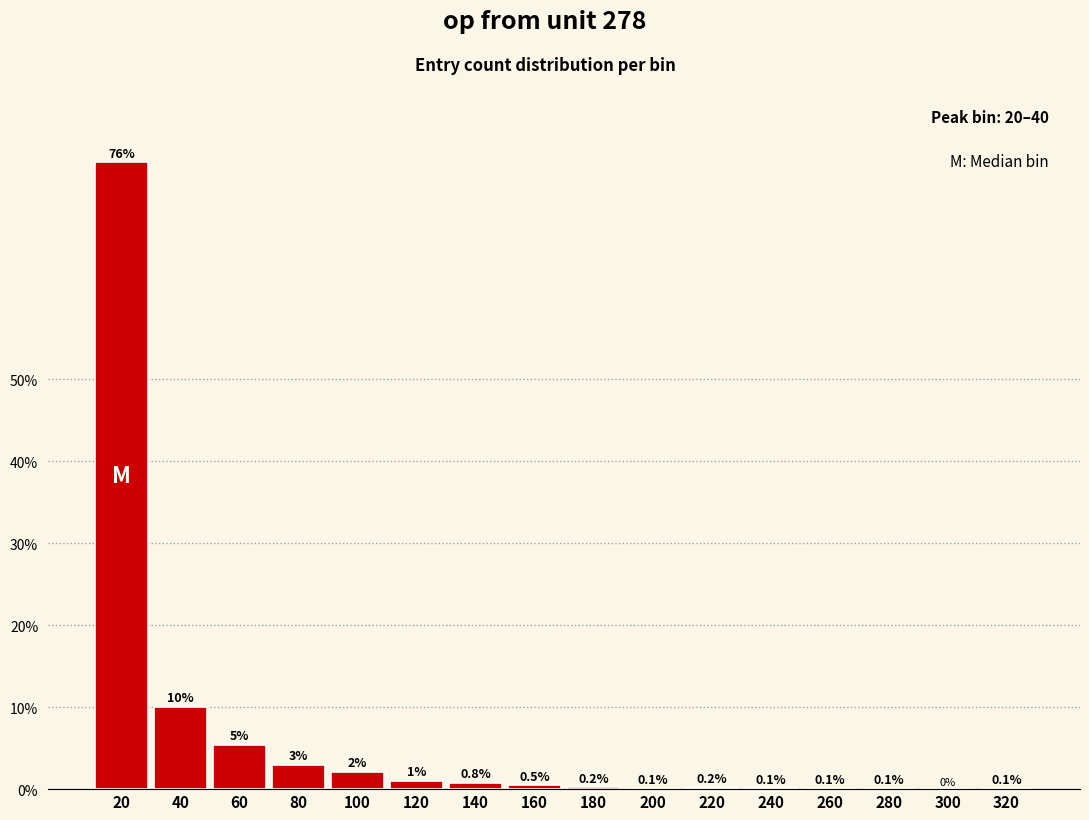

What is the maximum value shown in the chart?

76.4